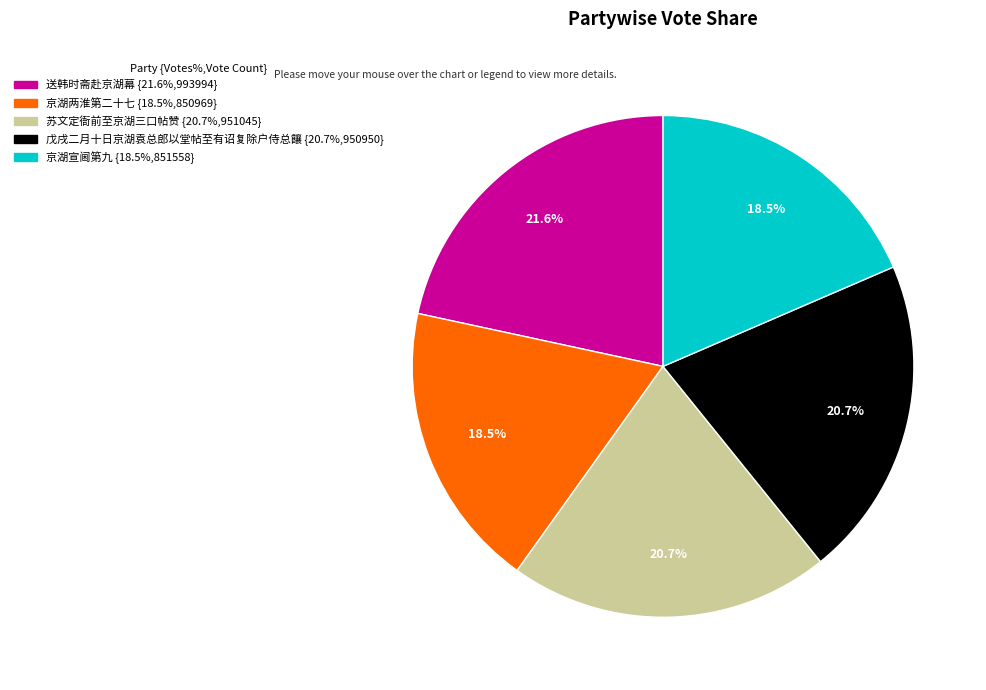

To the nearest percent, what is the average slice percentage?

20%